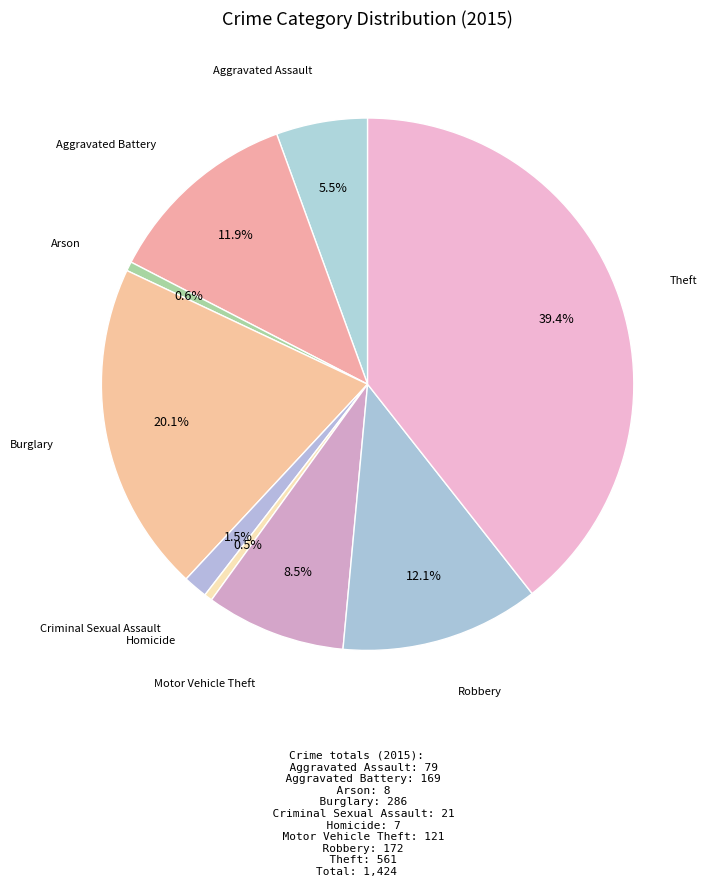

Count the number of slices in the pie.

9